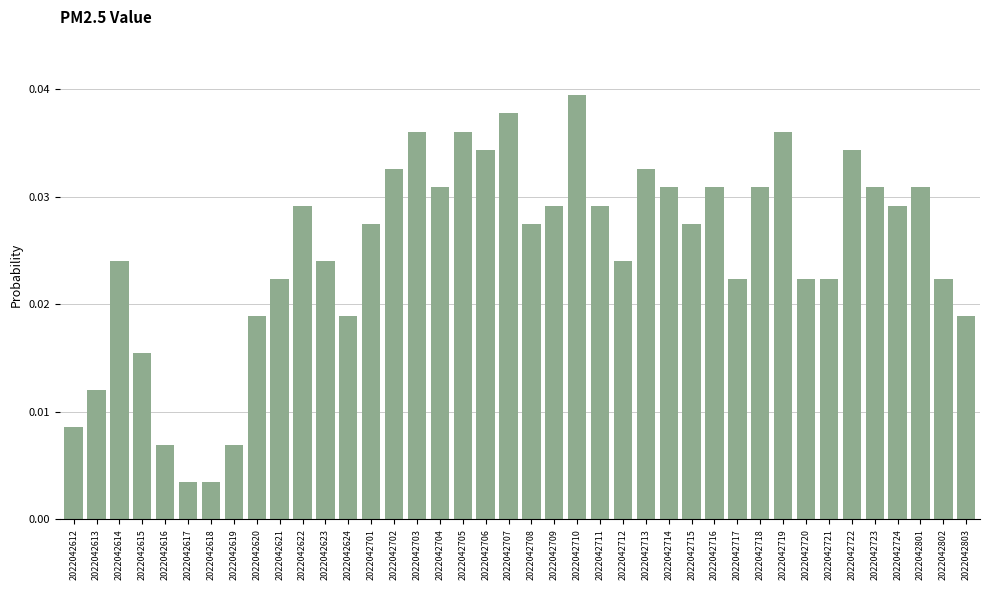

At which category does the chart reach its peak across all series?

2022042710